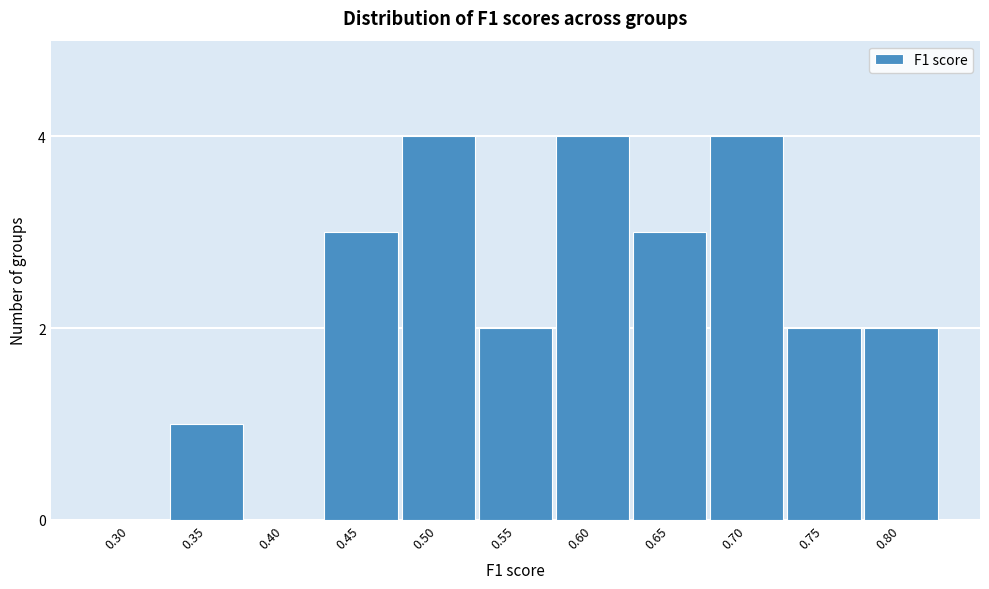

Reading right to left, transcribe all the data shown in this chart.

0.80=2	0.75=2	0.70=4	0.65=3	0.60=4	0.55=2	0.50=4	0.45=3	0.40=0	0.35=1	0.30=0